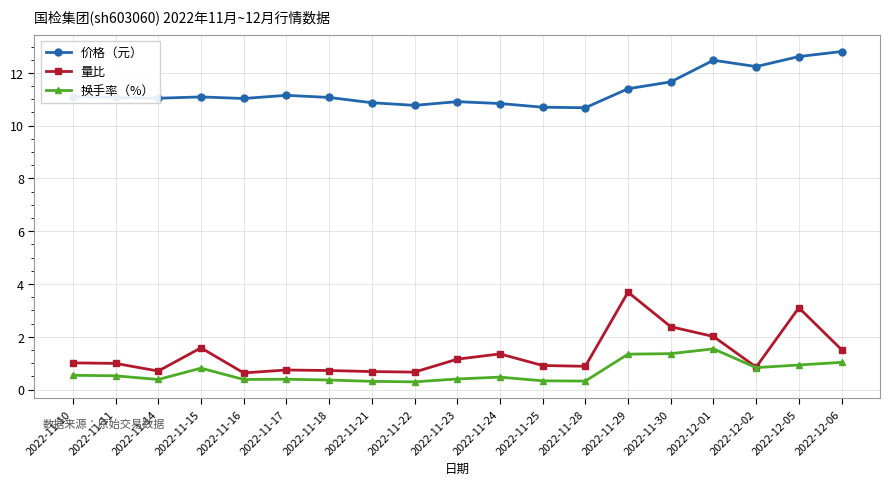

At how many categories does at least one series exceed 3?

19